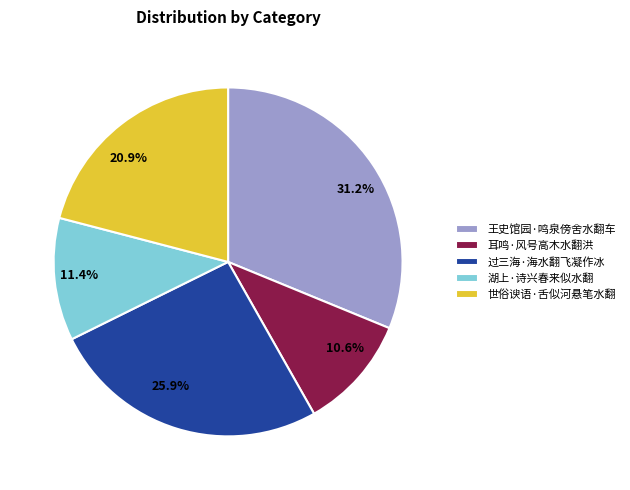

The 世俗谀语·舌似河悬笔水翻 slice represents 13% of the pie. True or false?

False